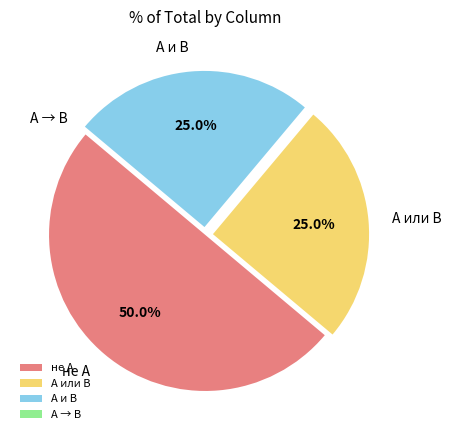

Is А или В the majority of the pie?

No